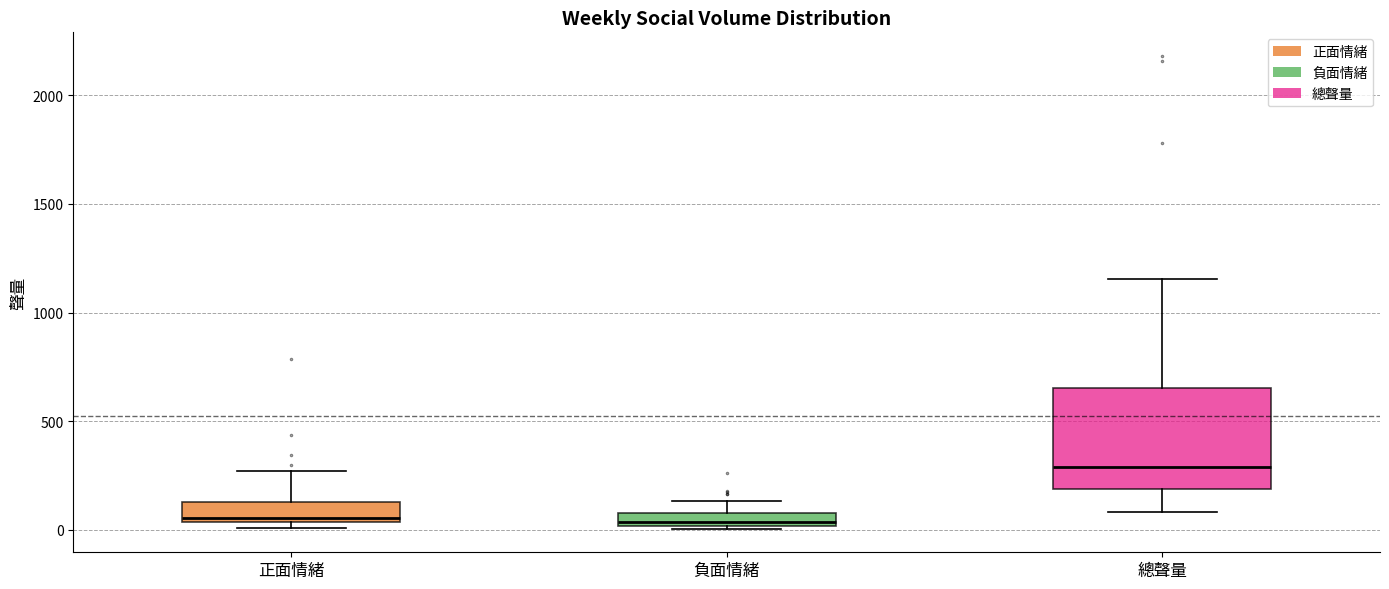

Which box's median line is the highest?

總聲量